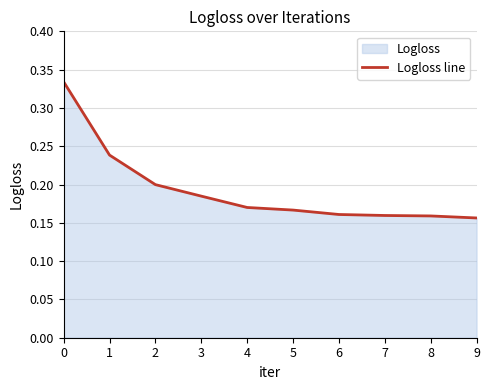

List the labels in order of value, largest first.

0, 1, 2, 3, 4, 5, 6, 7, 8, 9